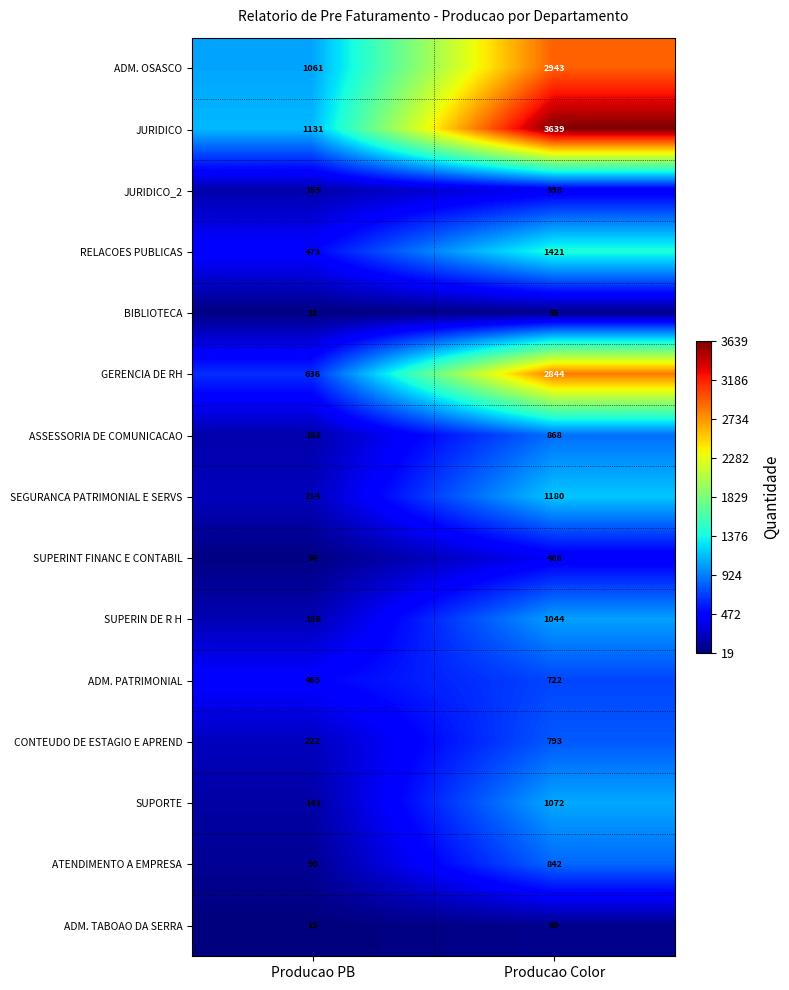

The value of ASSESSORIA DE COMUNICACAO at Producao PB is 162. True or false?

True